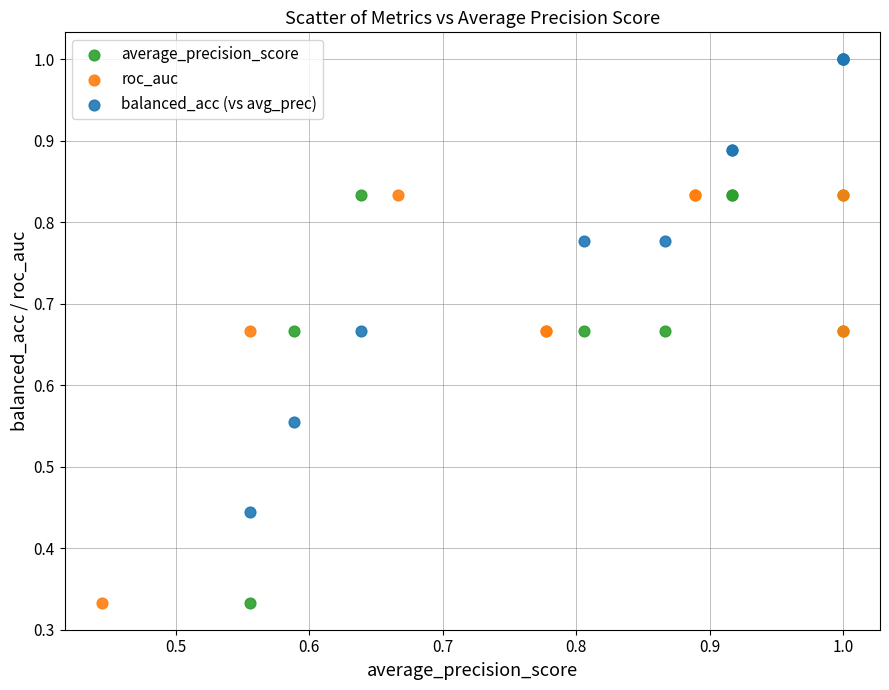

What are all the series names shown in the legend?

average_precision_score, roc_auc, balanced_acc (vs avg_prec)